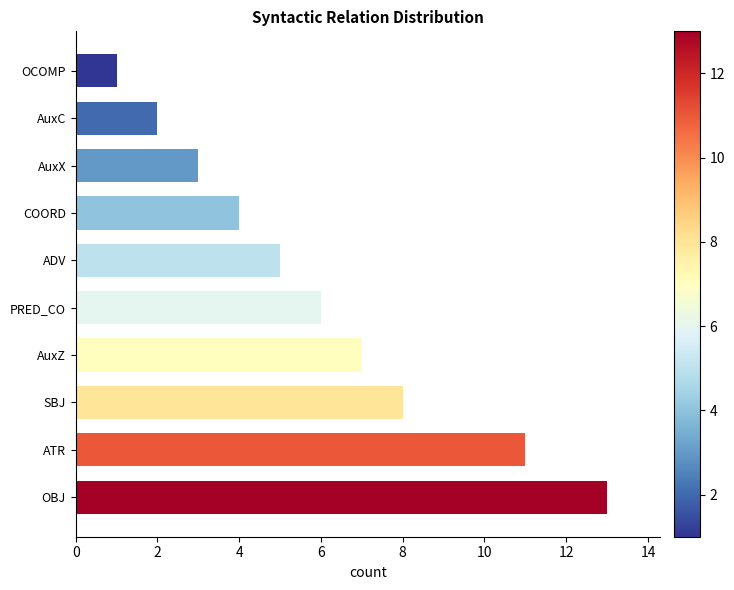

Where is the data nearest to the value 7?

AuxZ